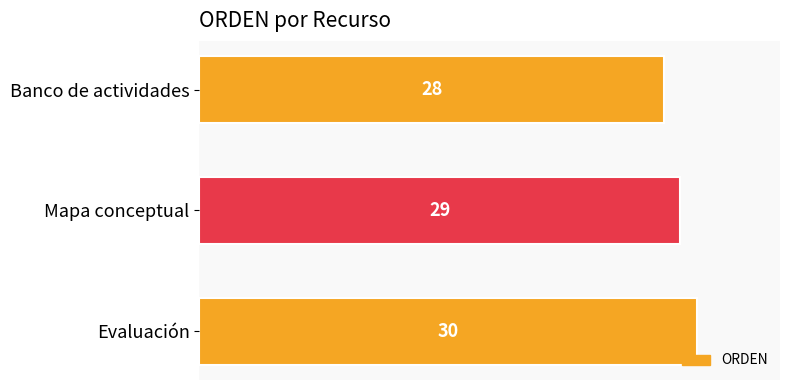

Rank the categories by value from lowest to highest.

Banco de actividades, Mapa conceptual, Evaluación